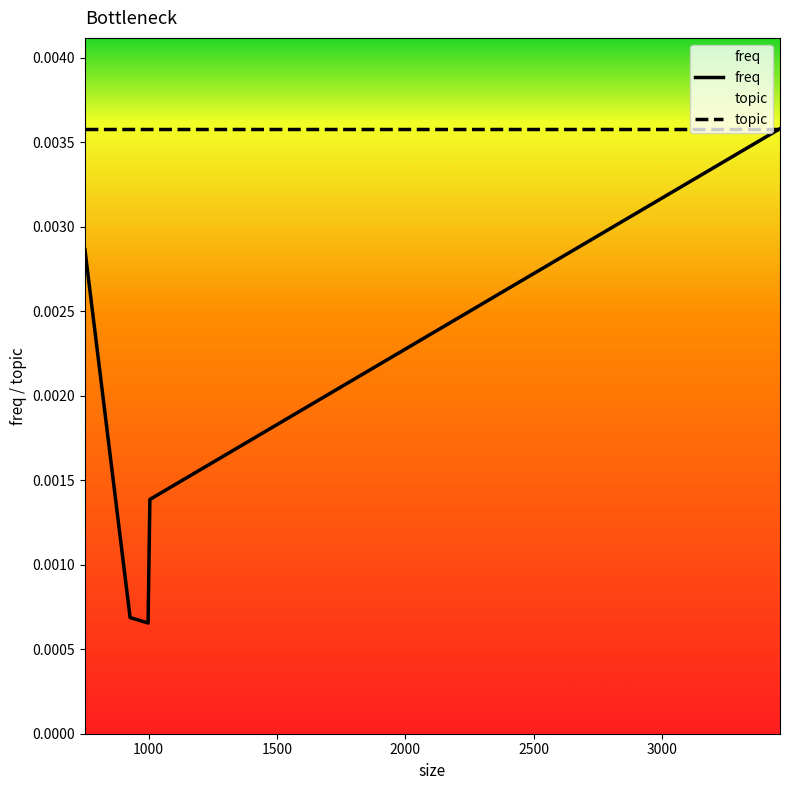

Does the chart display data point markers on the line(s)?

No